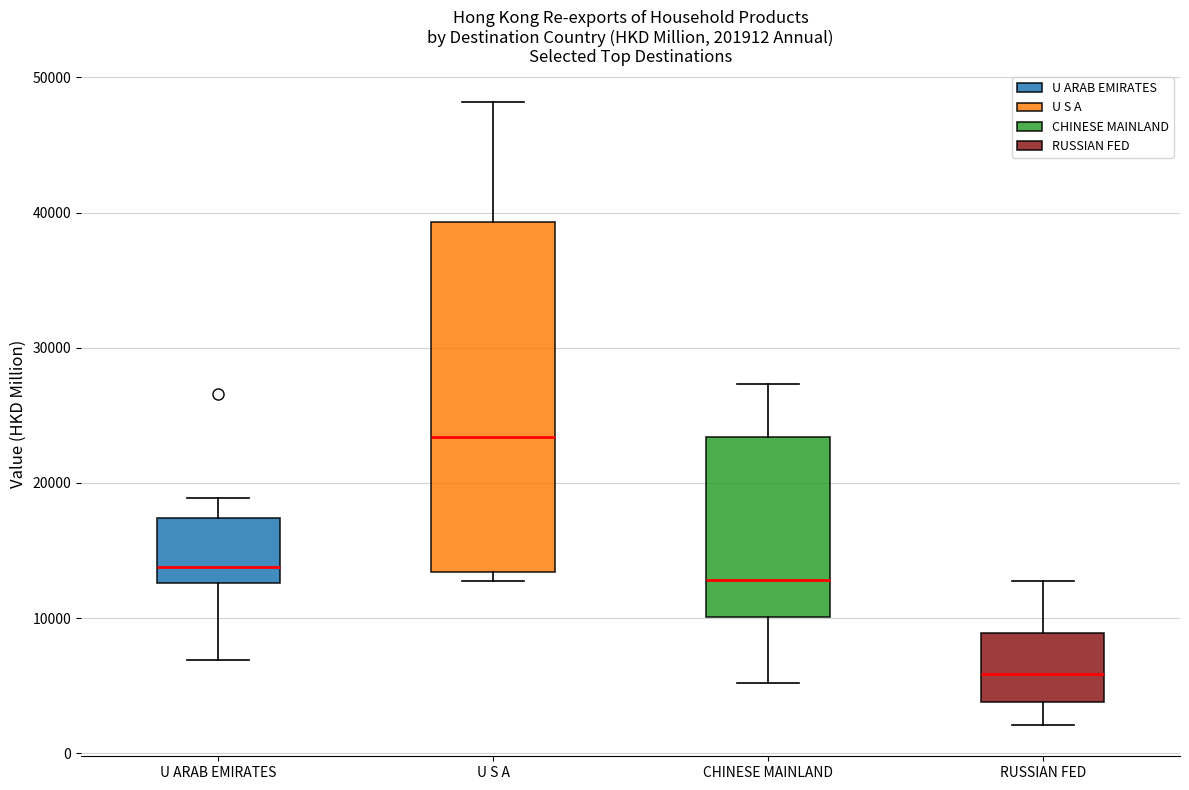

Reading left to right, transcribe this box plot: for each box, give where its median line is, the range the box spans, and where its two whiskers end, as read against the y-axis. The values are not printed on the chart, so give them approximately, as read against the axis.

U ARAB EMIRATES: median 14000, box 13000 to 17000, whiskers 7000 to 19000
U S A: median 23000, box 13000 to 39000, whiskers 13000 (just below the box's lower edge) to 48000
CHINESE MAINLAND: median 13000, box 10000 to 23000, whiskers 5000 to 27000
RUSSIAN FED: median 6000, box 4000 to 9000, whiskers 2000 to 13000